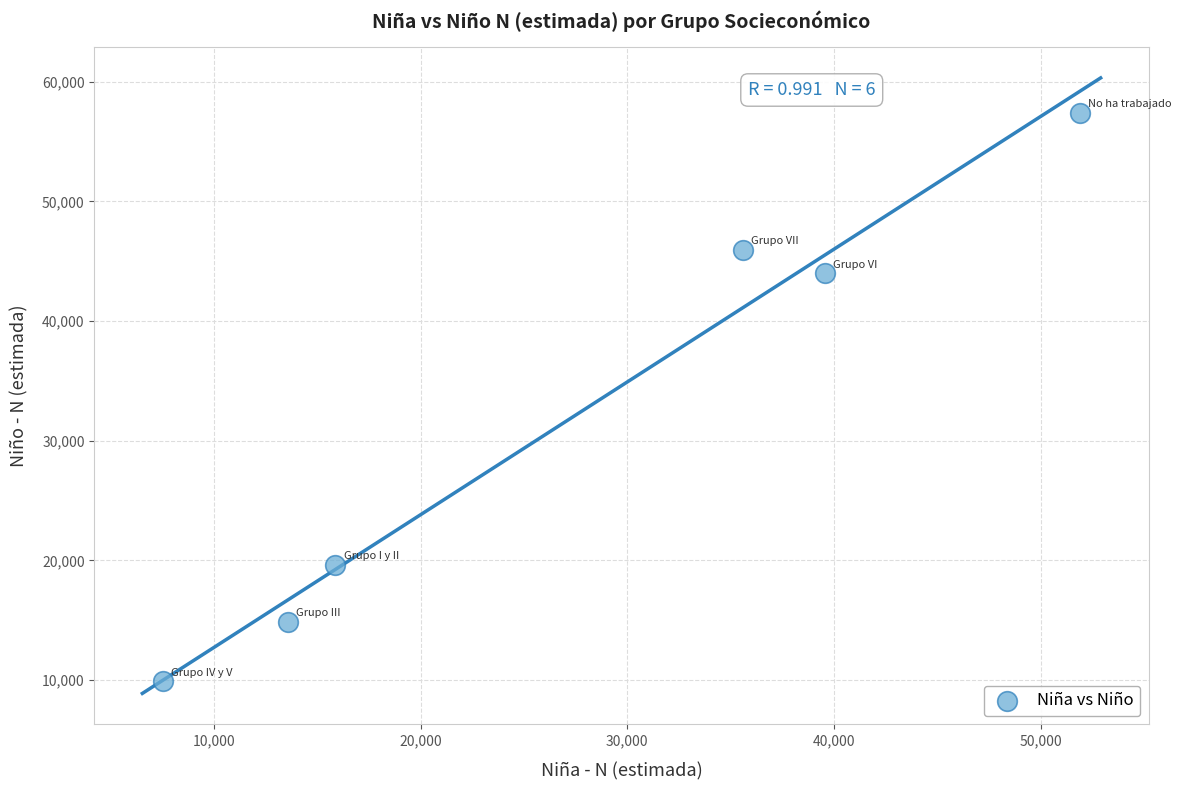

What is the average Y value?

31960